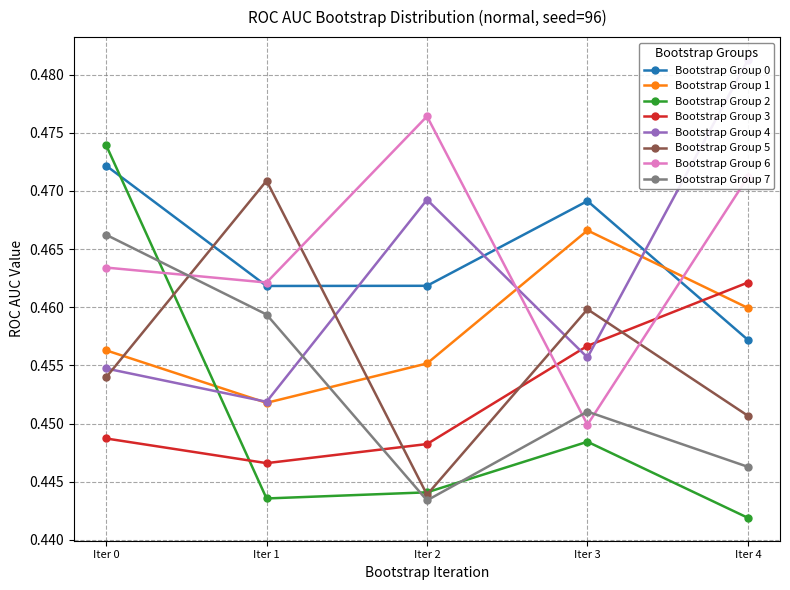

What is the maximum value shown in the chart?

0.5